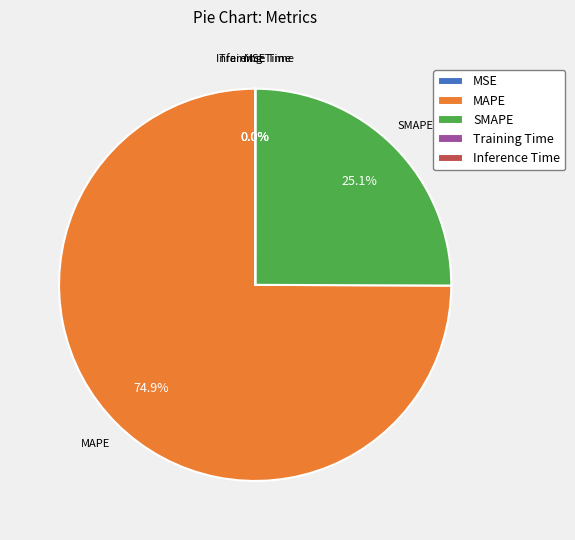

What percentage is NOT represented by MAPE?

25.1%